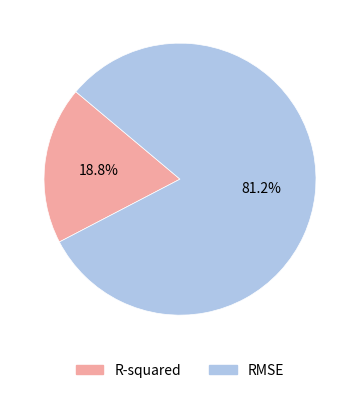

What percentage is the RMSE slice, to the nearest percent?

81%